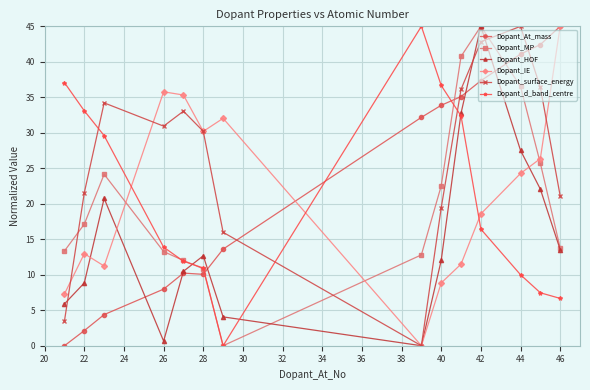

Which series has the largest total across all categories?

Dopant_surface_energy